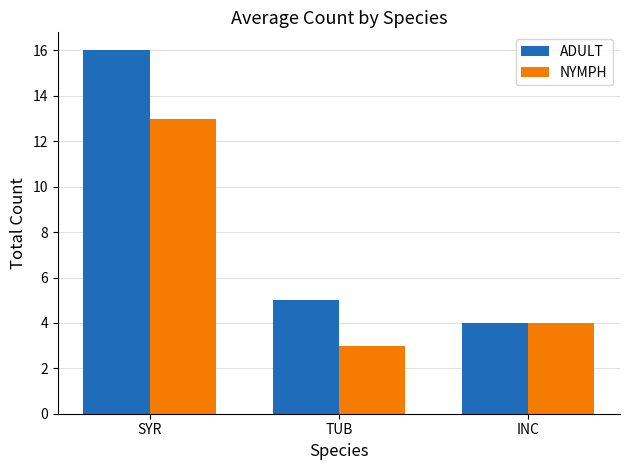

How many groups of bars are there?

3